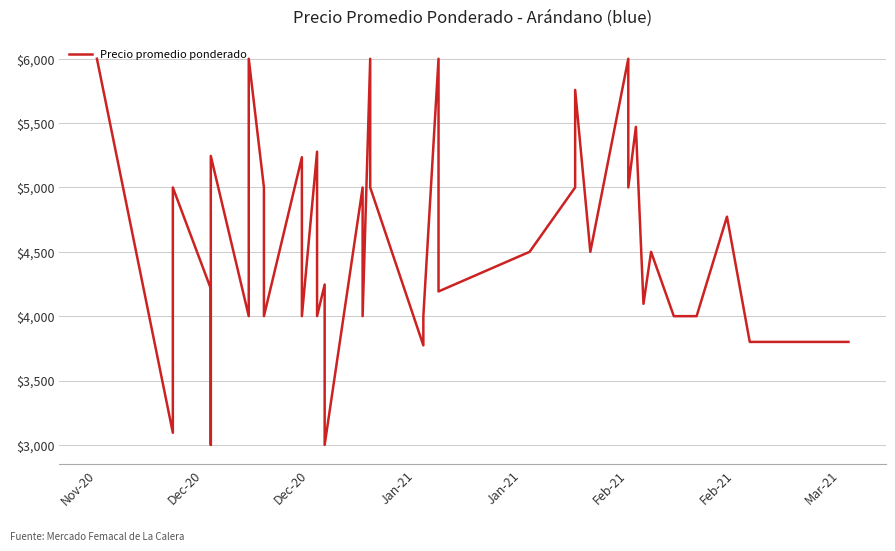

Reading left to right, transcribe all the data shown in this chart.

6000	3094	5000	4214	4000	3000	5245	4000	6000	5000	4748	4000	5235	4000	5278	4000	4246	3000	5000	4000	6000	5000	3773	4000	6000	4192	4500	5000	5758	4500	6000	5000	5471	4096	4500	4000	4000	4773	3800	3800